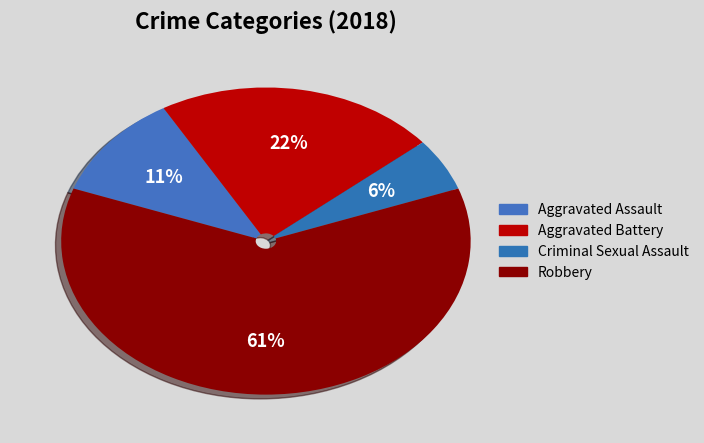

Count the number of slices in the pie.

4